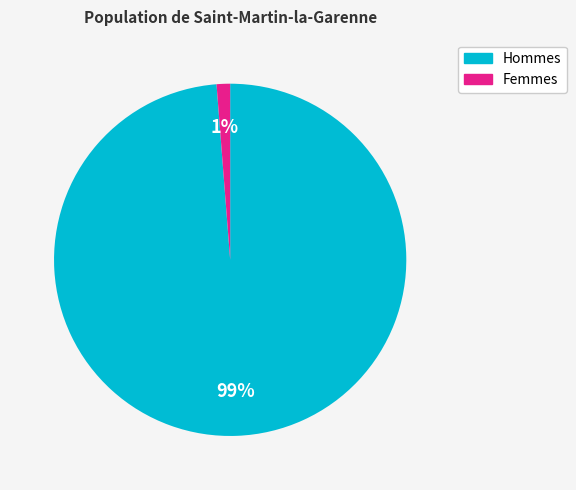

To the nearest percent, what is the average slice percentage?

50%